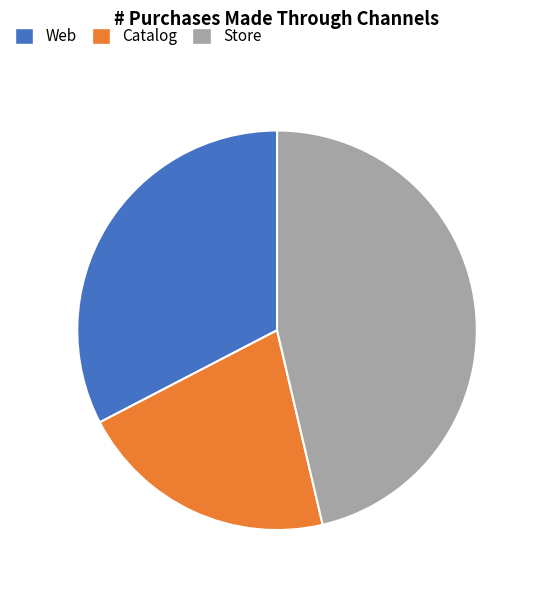

True or false: Store accounts for 46% of the total.

True